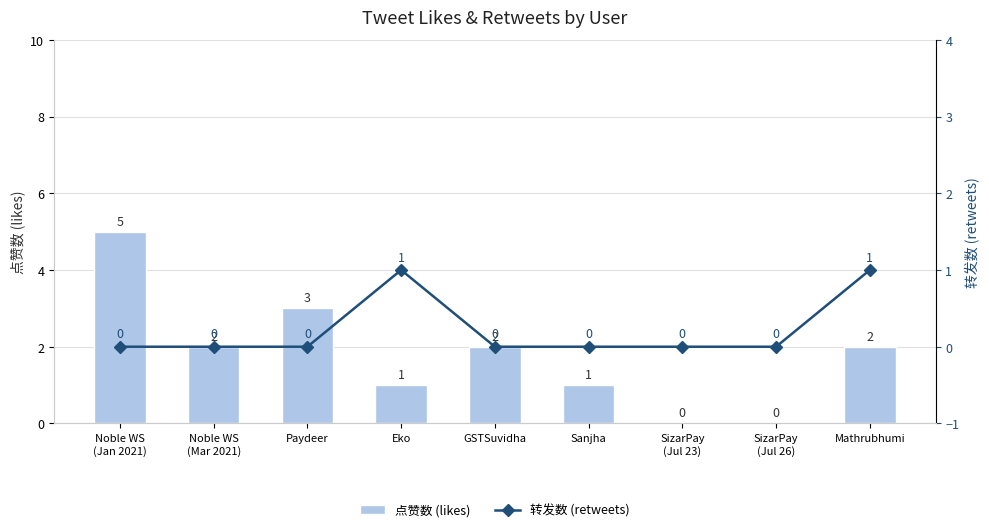

Which series changed the most between Paydeer and GSTSuvidha?

点赞数 (likes)